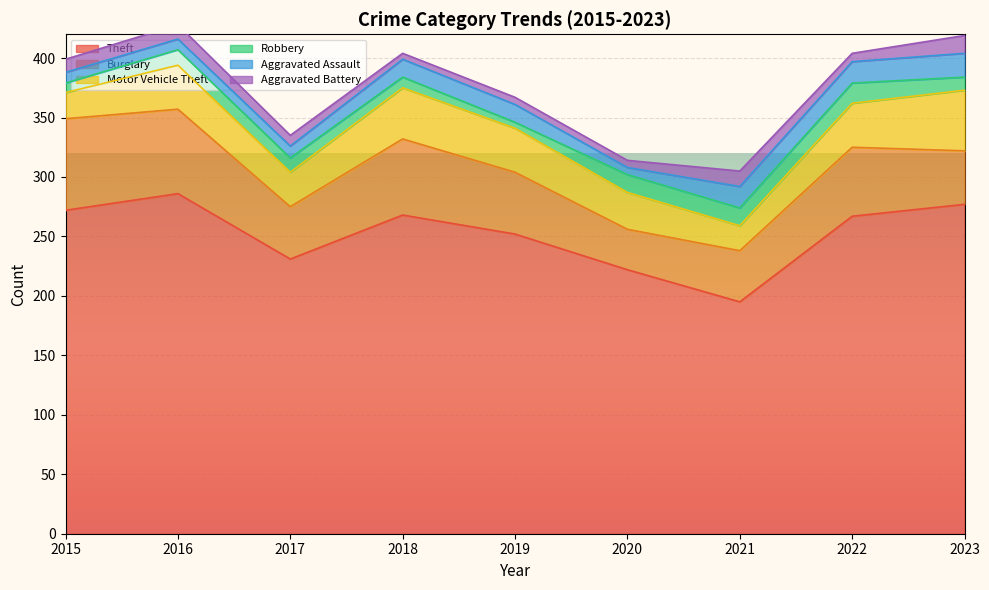

The Theft series shows 277 at 2023. True or false?

True